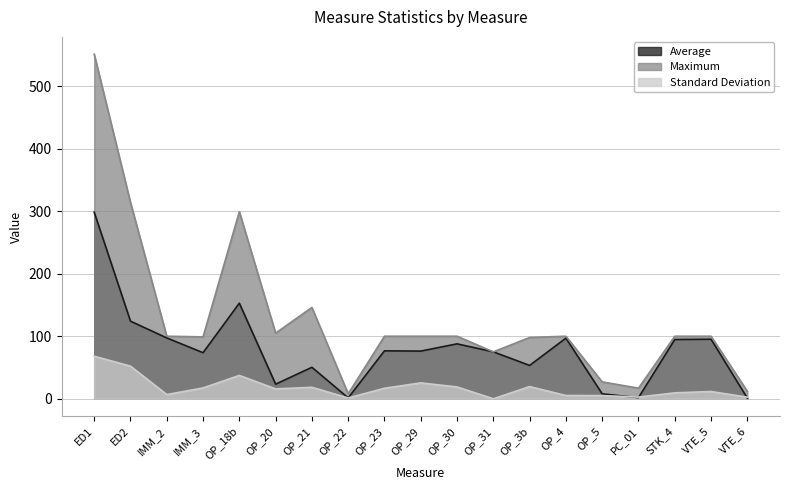

What is the label of the 14th point from the left?

OP_4